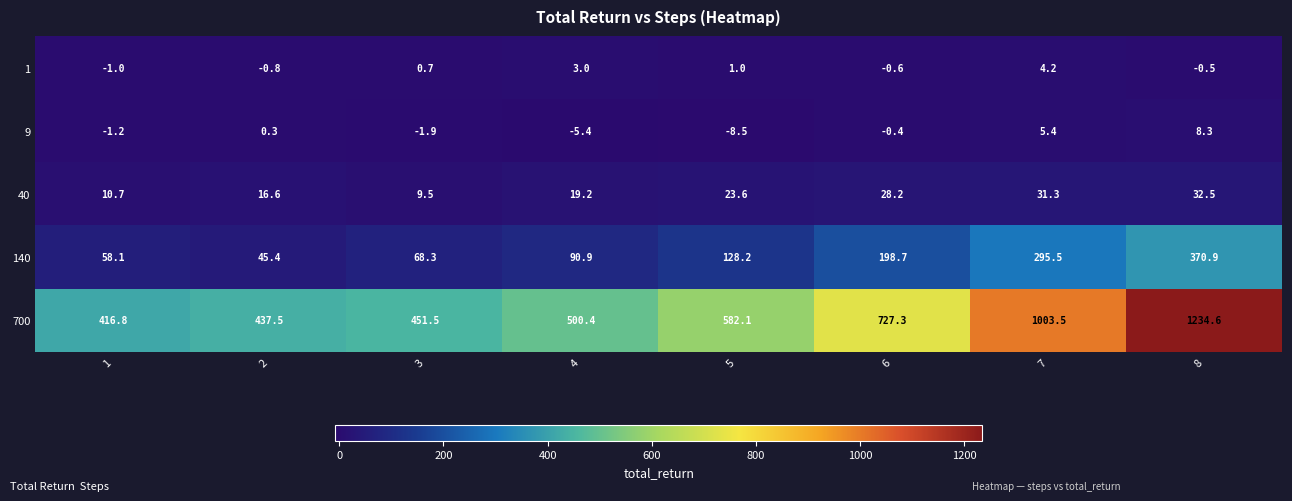

What is the maximum value for 700?

1234.6